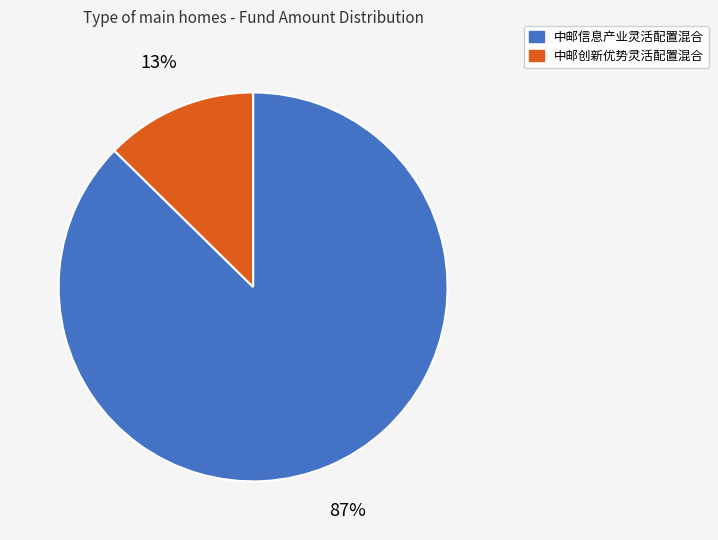

Is there a majority slice in this chart?

Yes